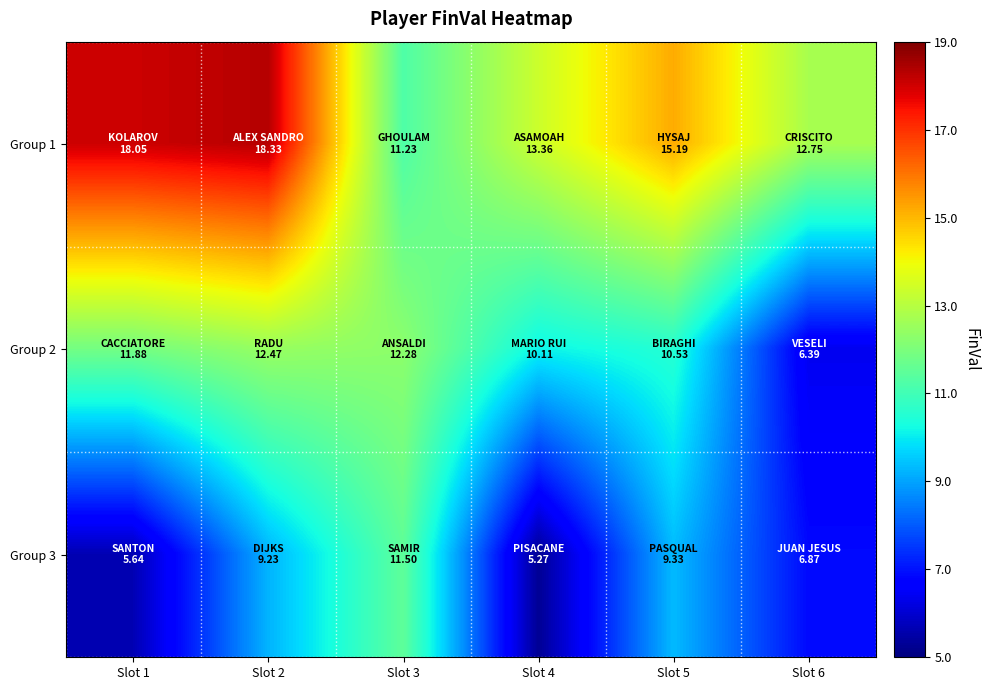

At which category does the chart reach its peak across all series?

Slot 2